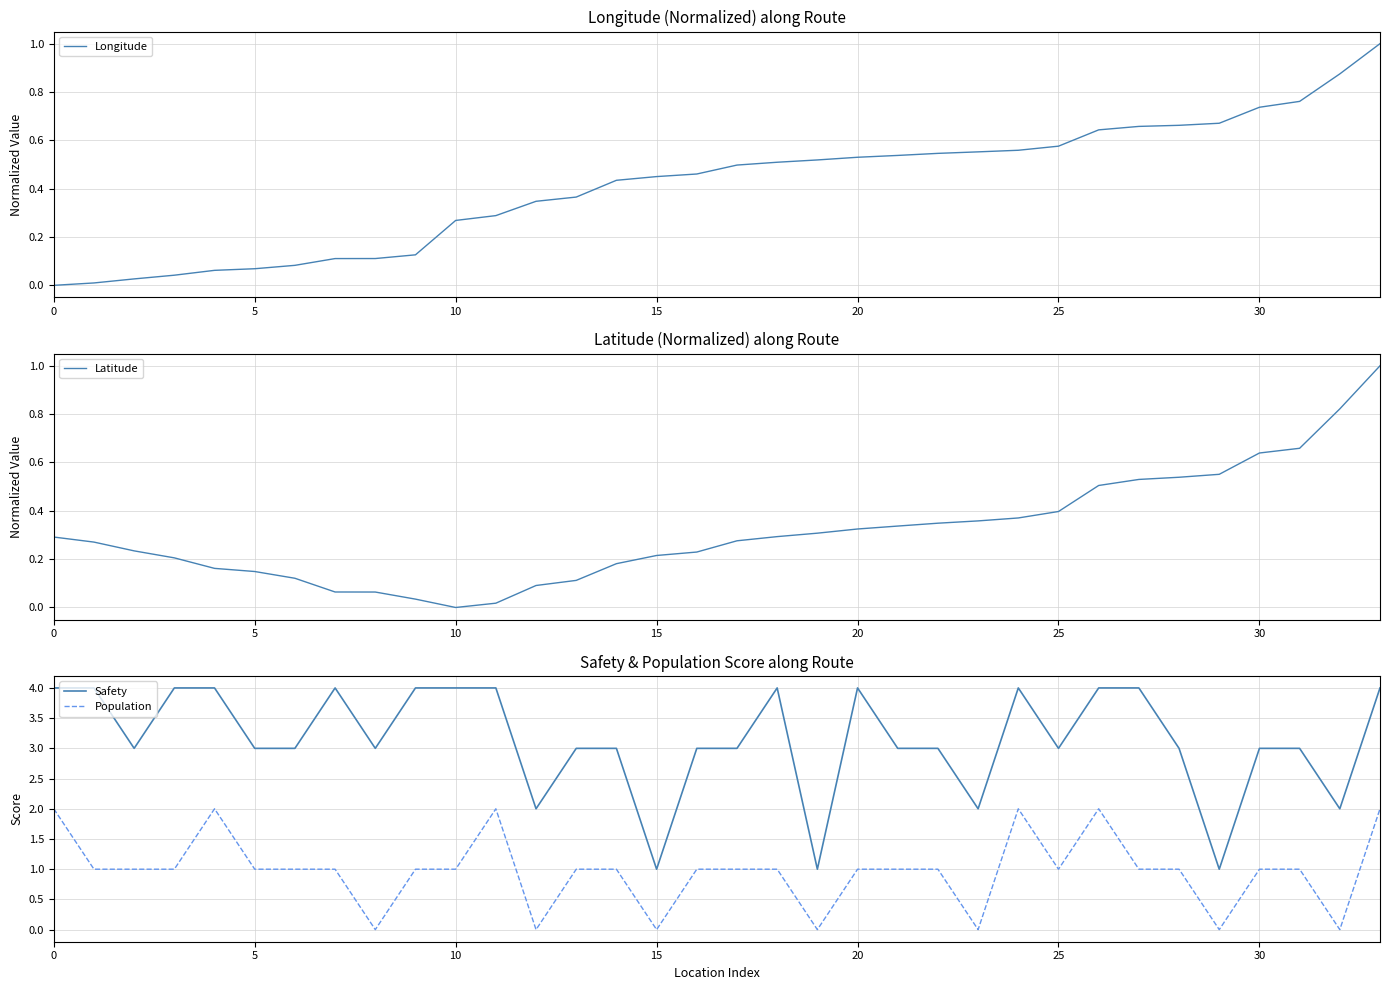

Read the Longitude value at 19.

0.5